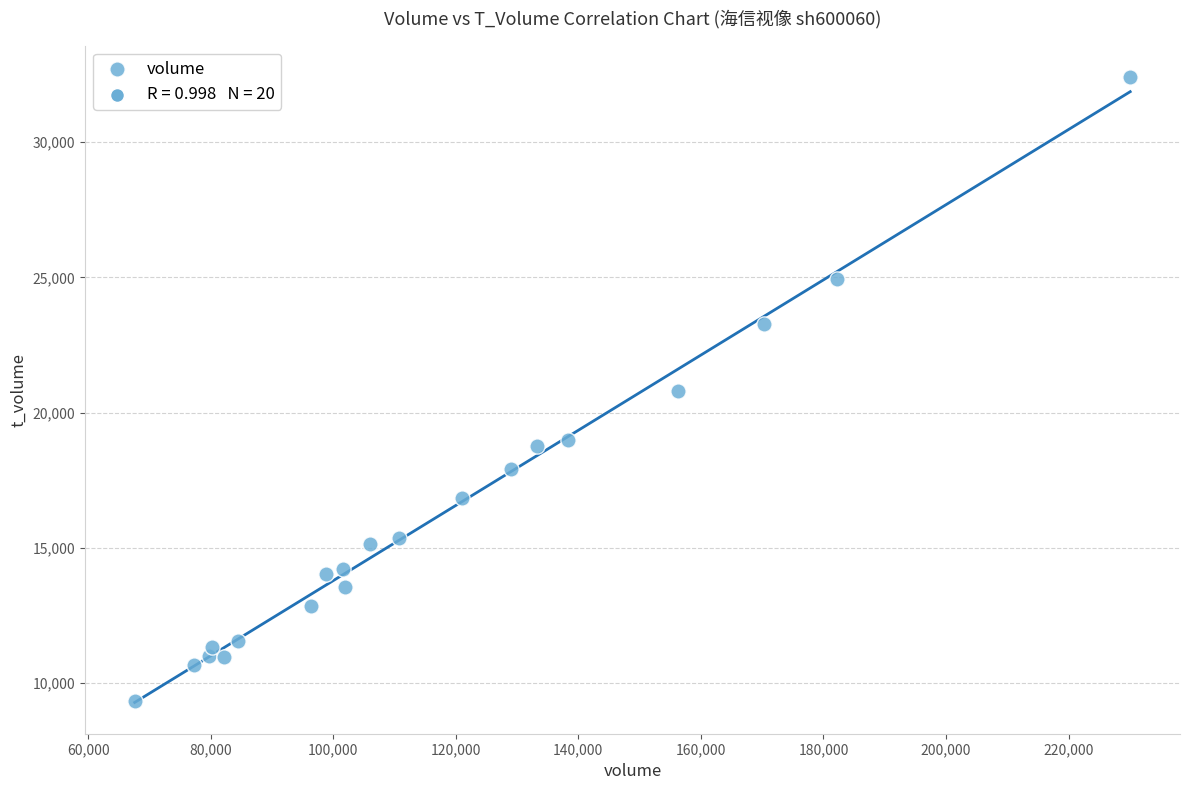

What is the range of Y values (max minus min)?

23086